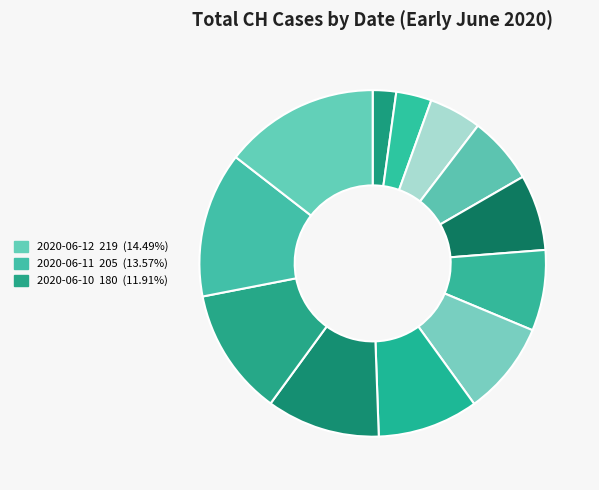

To the nearest percent, what is the difference between the largest and smallest slice percentages?

12%